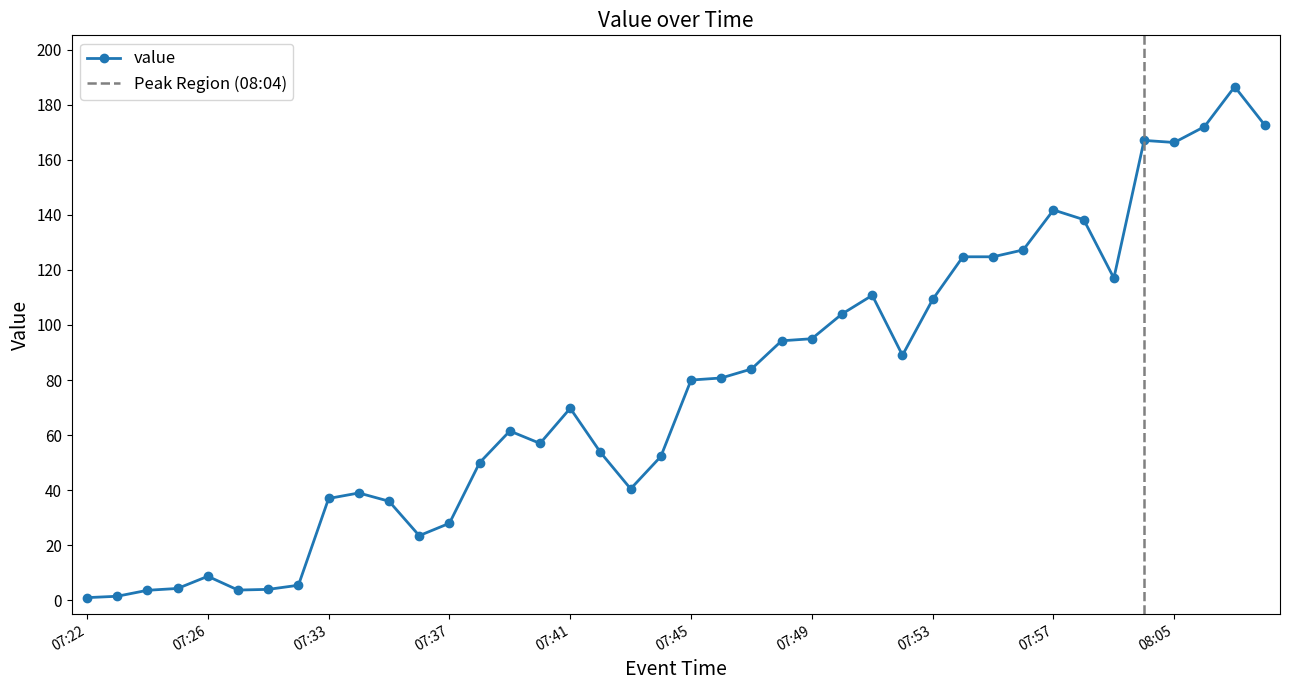

Reading left to right, what are all the values shown in this chart?

07:22=1.0	07:23=1.5	07:24=3.7	07:25=4.3	07:26=8.8	07:27=3.8	07:28=4.0	07:29=5.5	07:33=37.0	07:34=39.0	07:35=36.0	07:36=23.5	07:37=28.0	07:38=50.0	07:39=61.5	07:40=57.0	07:41=69.8	07:42=53.8	07:43=40.5	07:44=52.2	07:45=80.0	07:46=80.8	07:47=84.0	07:48=94.2	07:49=95.0	07:50=104.0	07:51=110.8	07:52=89.0	07:53=109.2	07:54=124.8	07:55=124.8	07:56=127.2	07:57=141.8	07:58=138.2	07:59=117.0	08:04=167.0	08:05=166.2	08:06=172.0	08:07=186.5	08:08=172.5